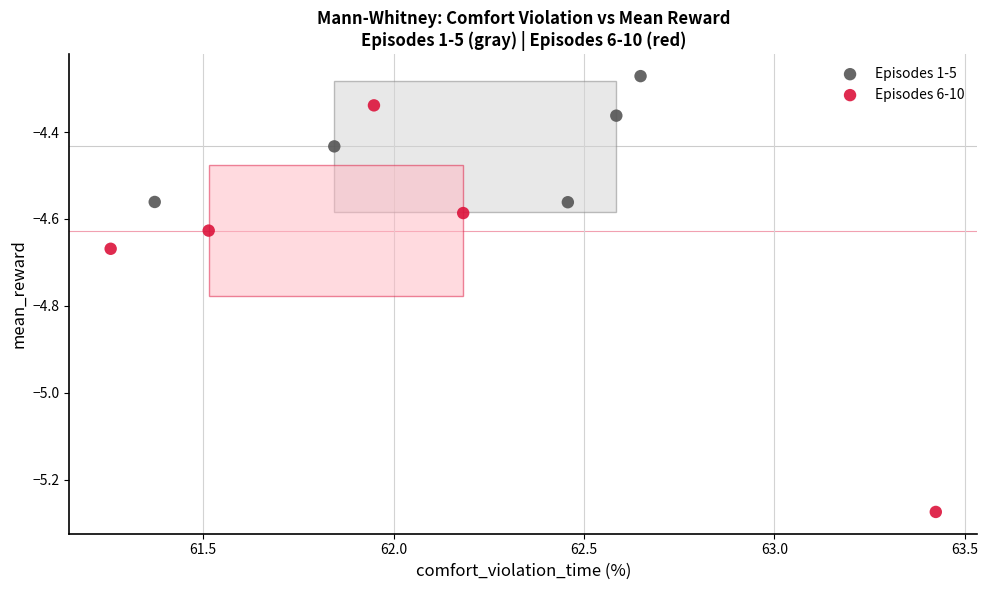

What are all the series names shown in the legend?

Episodes 1-5, Episodes 6-10